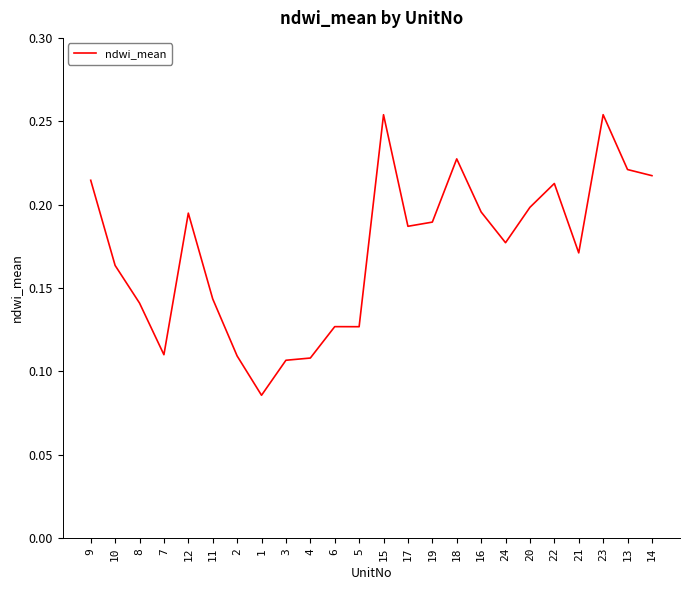

What is the change in value from 20 to 23?

+0.1